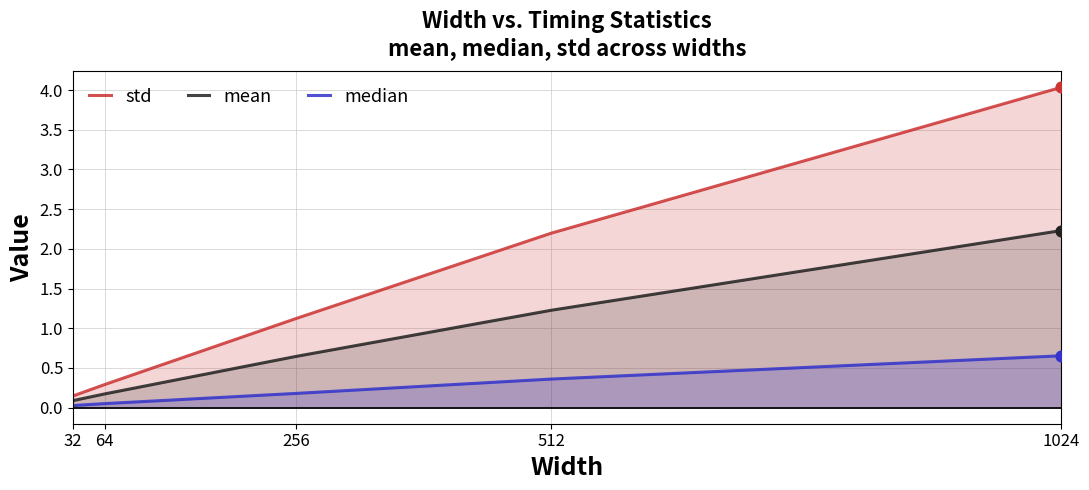

Is the value of mean at 32 greater than the value of median at 1024?

No